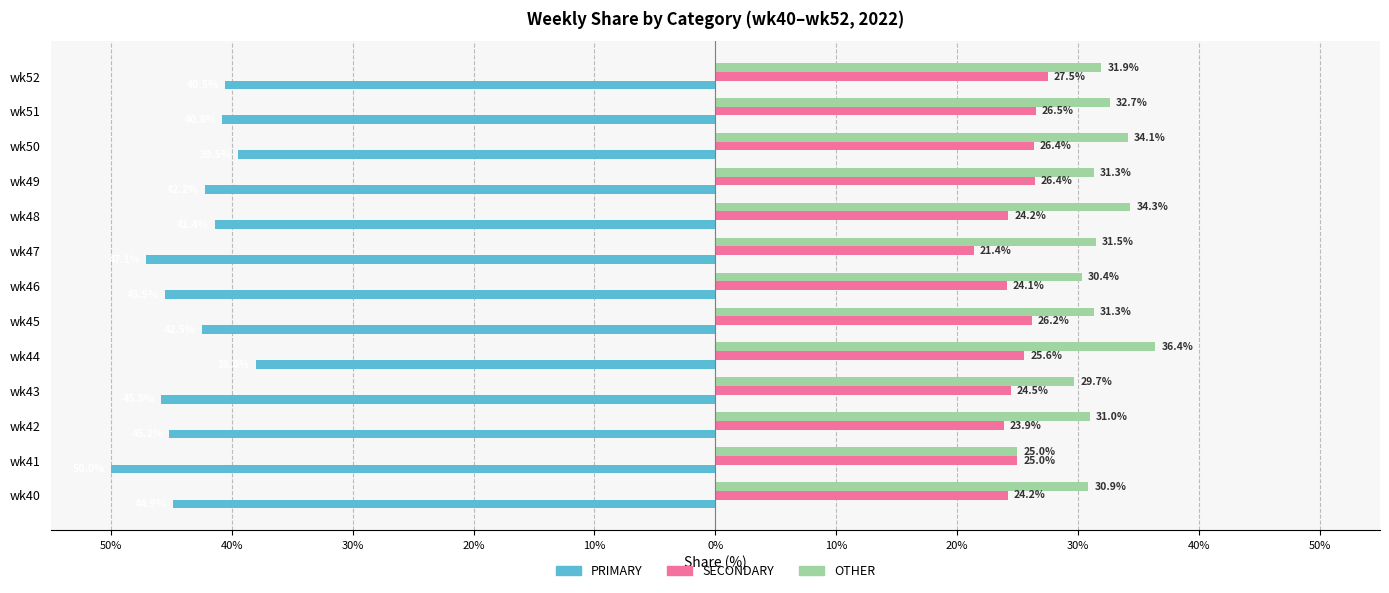

List the series in order of their peak value, highest first.

OTHER, SECONDARY, PRIMARY